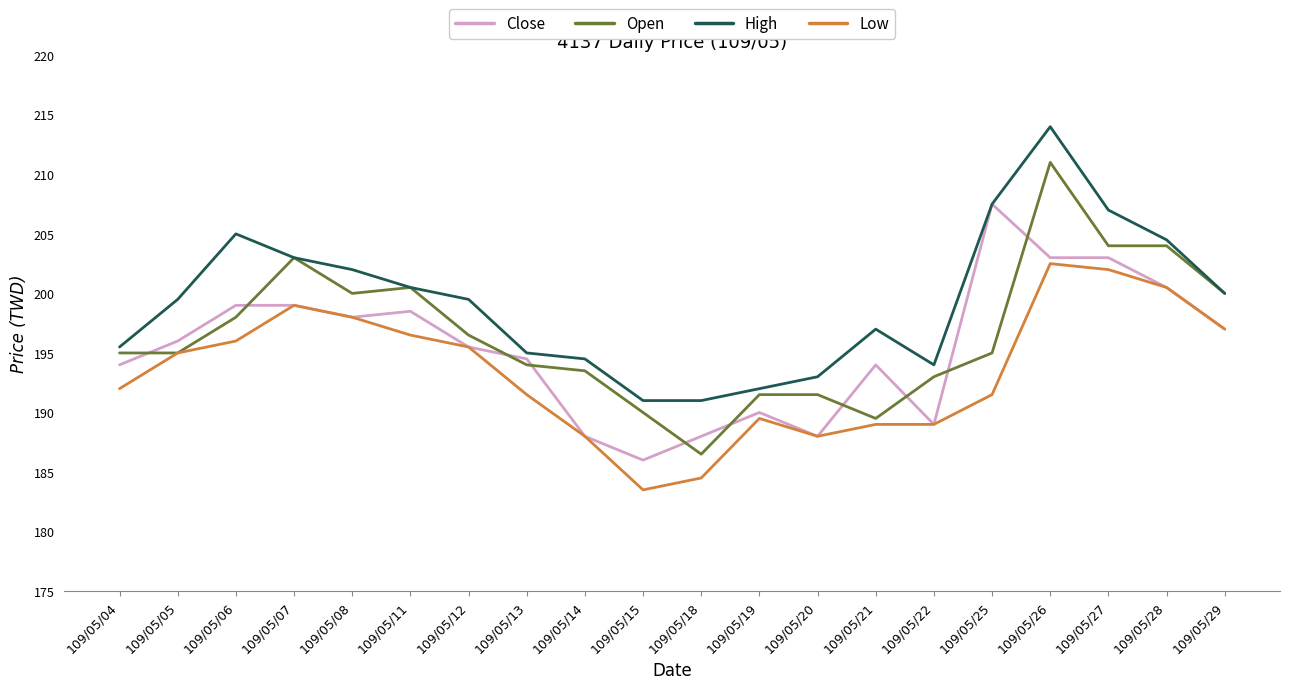

What is the difference between the Open values at 109/05/08 and 109/05/18?

13.5